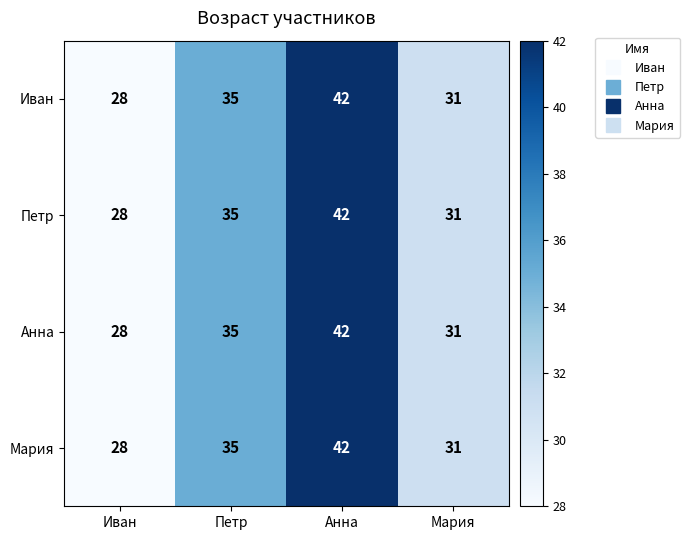

What is the sum of all Мария values?

136